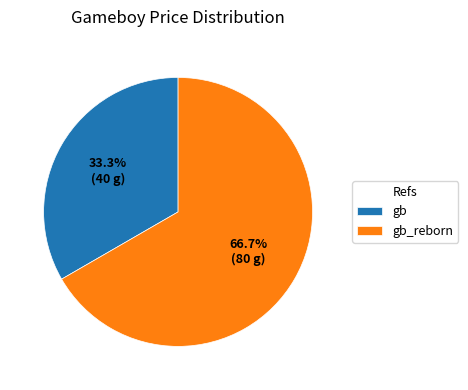

Rank the categories by value from lowest to highest.

gb, gb_reborn